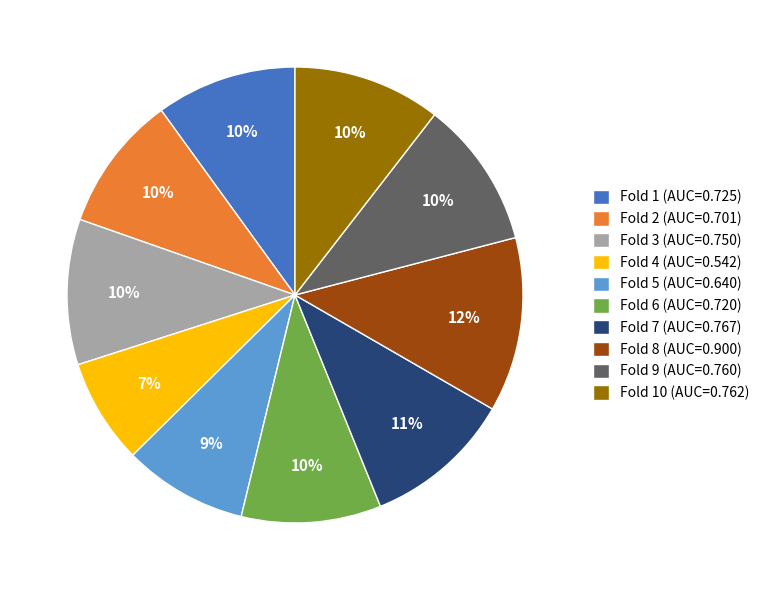

Is it true that Fold 4 (AUC=0.542) is 7% of the pie?

True